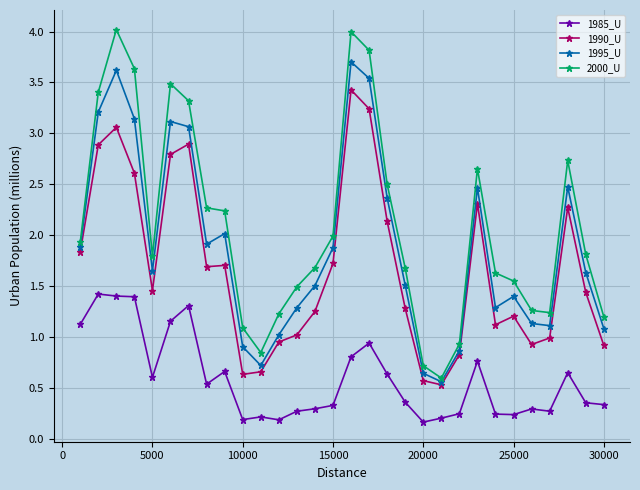

How many data points in 2000_U are above 1?

26